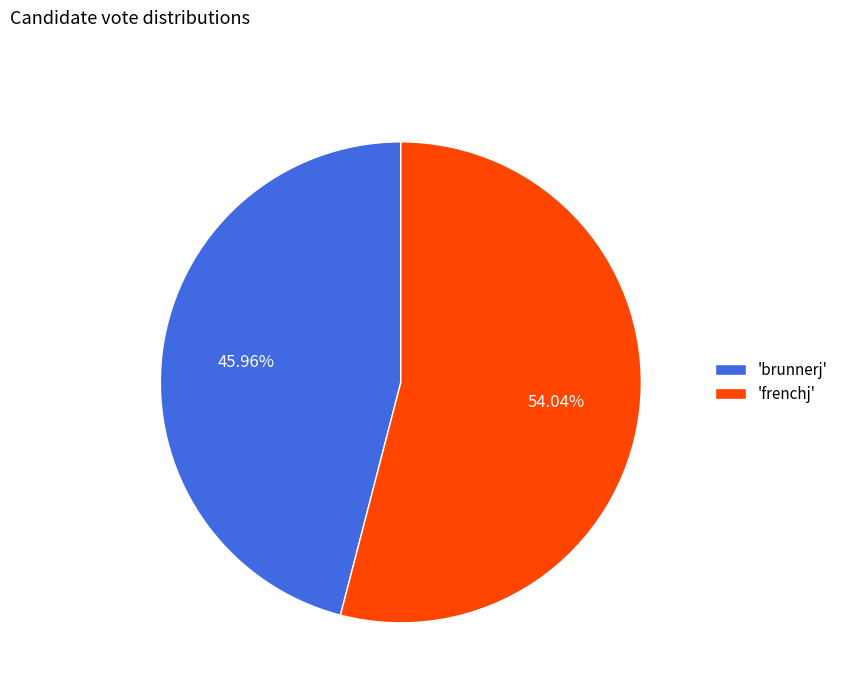

Is the sum of 'frenchj' and 'brunnerj' greater than half?

Yes